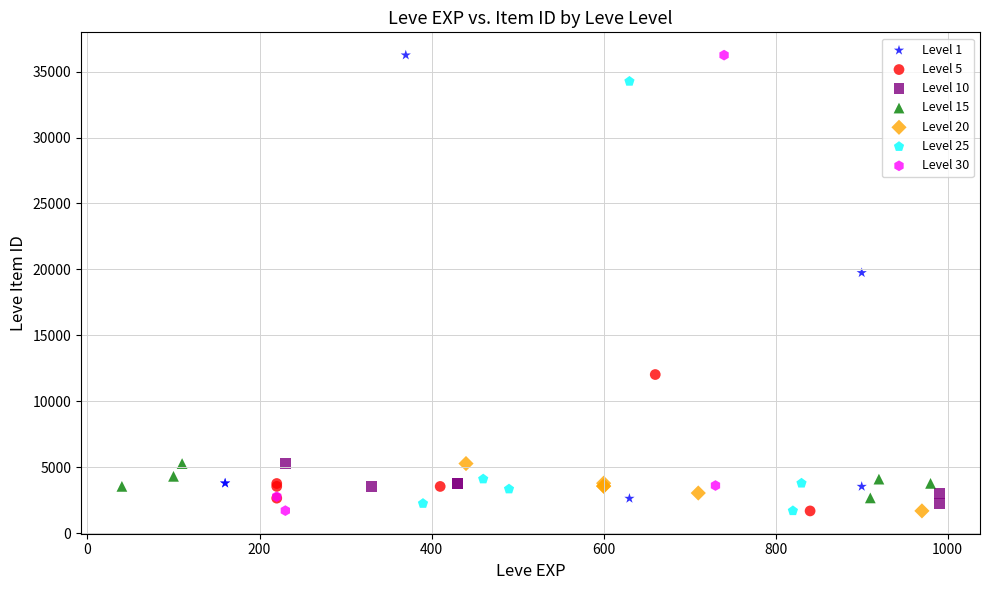

Which series has the widest spread of Y values?

Level 30